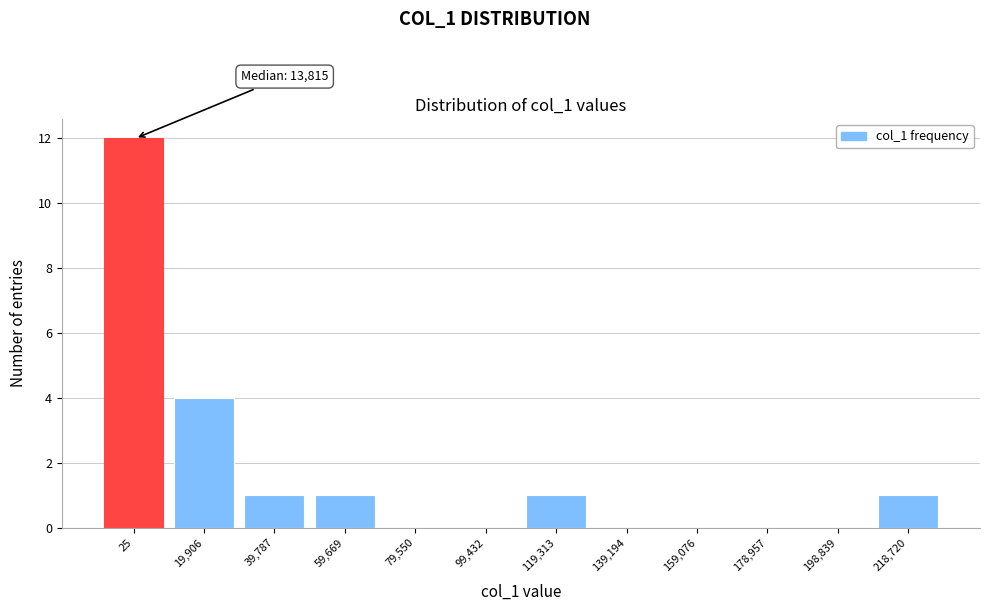

Reading right to left, what are all the values shown in this chart?

218,720=1	198,839=0	178,957=0	159,076=0	139,194=0	119,313=1	99,432=0	79,550=0	59,669=1	39,787=1	19,906=4	25=12